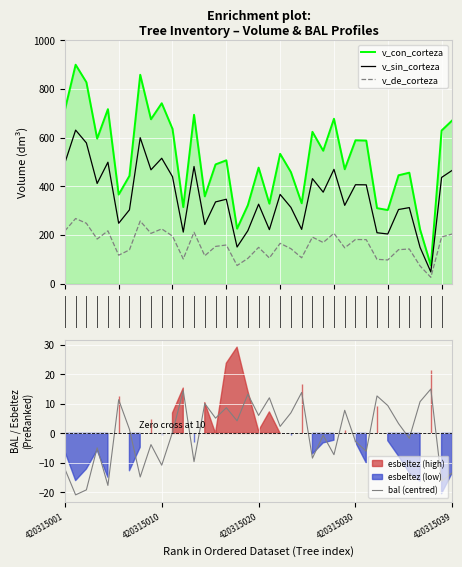

How many interior local peaks does the bal (centred) series have?

13